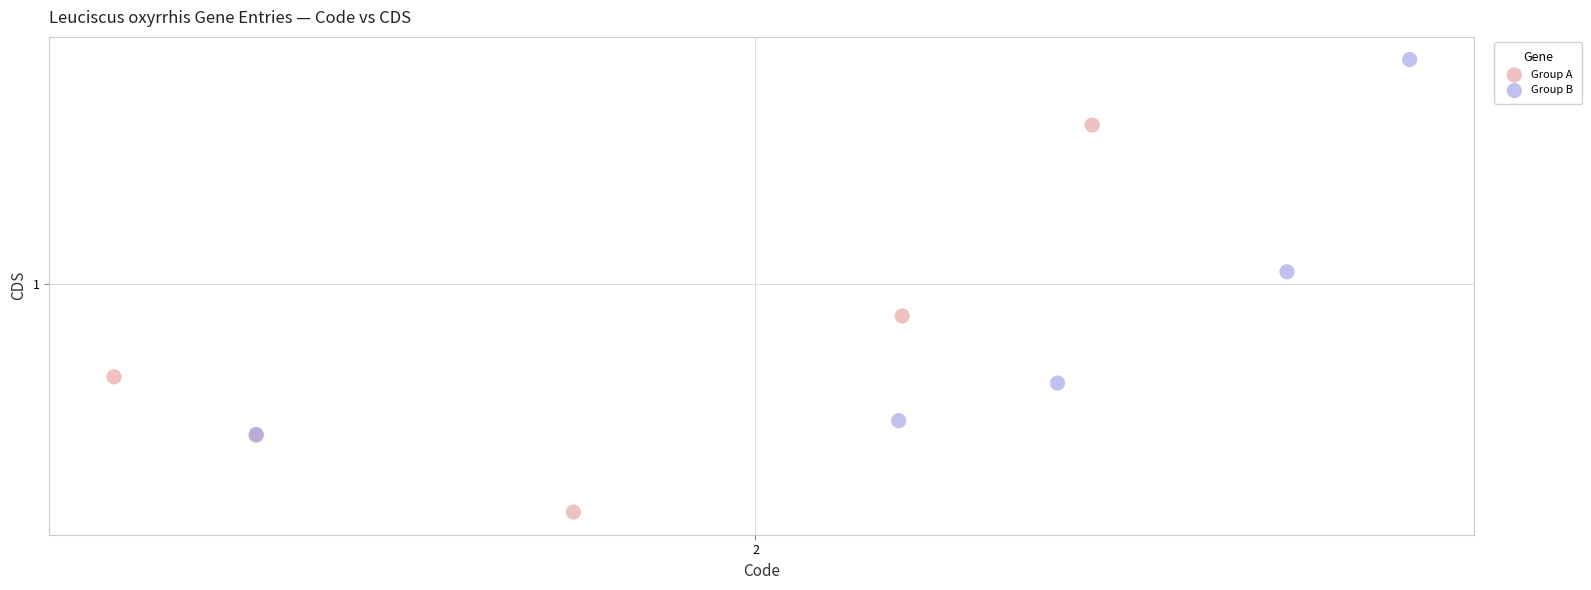

Which series has the widest spread of Y values?

Group A